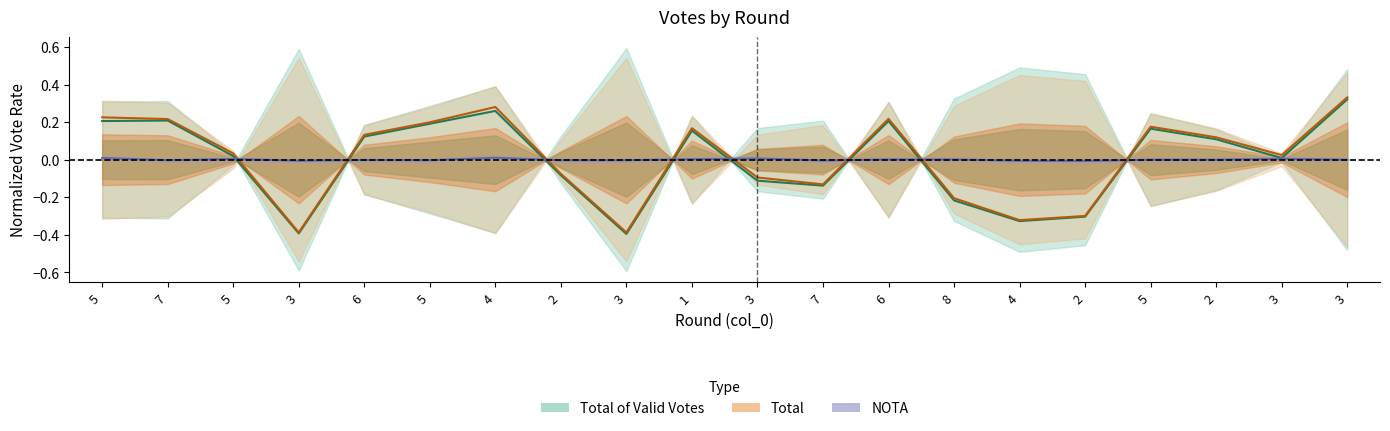

How many negative values does the Total of Valid Votes series have?

8